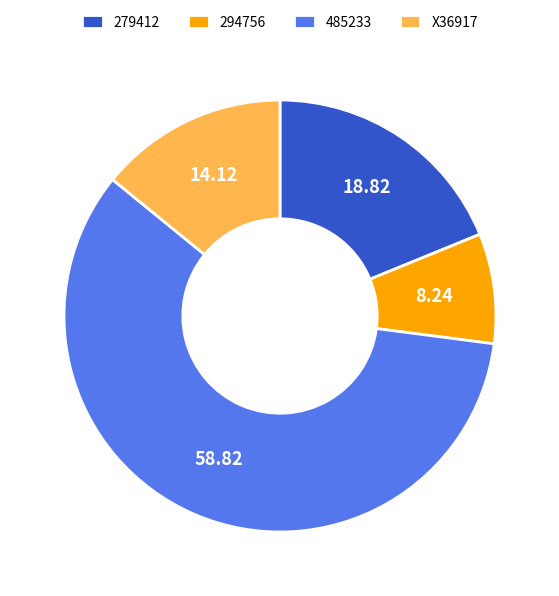

Which slice represents more than half of the pie?

485233